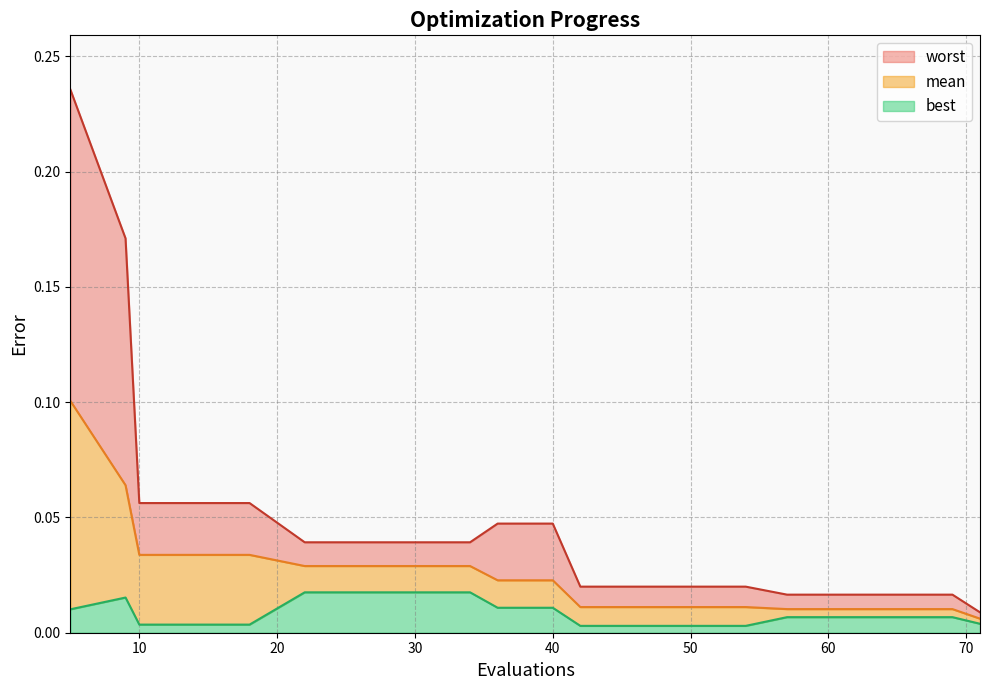

At 54, list the series in order from largest to smallest.

worst, mean, best